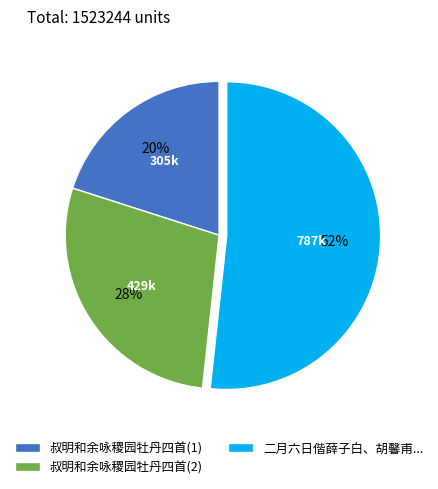

How many segments does this pie chart have?

3